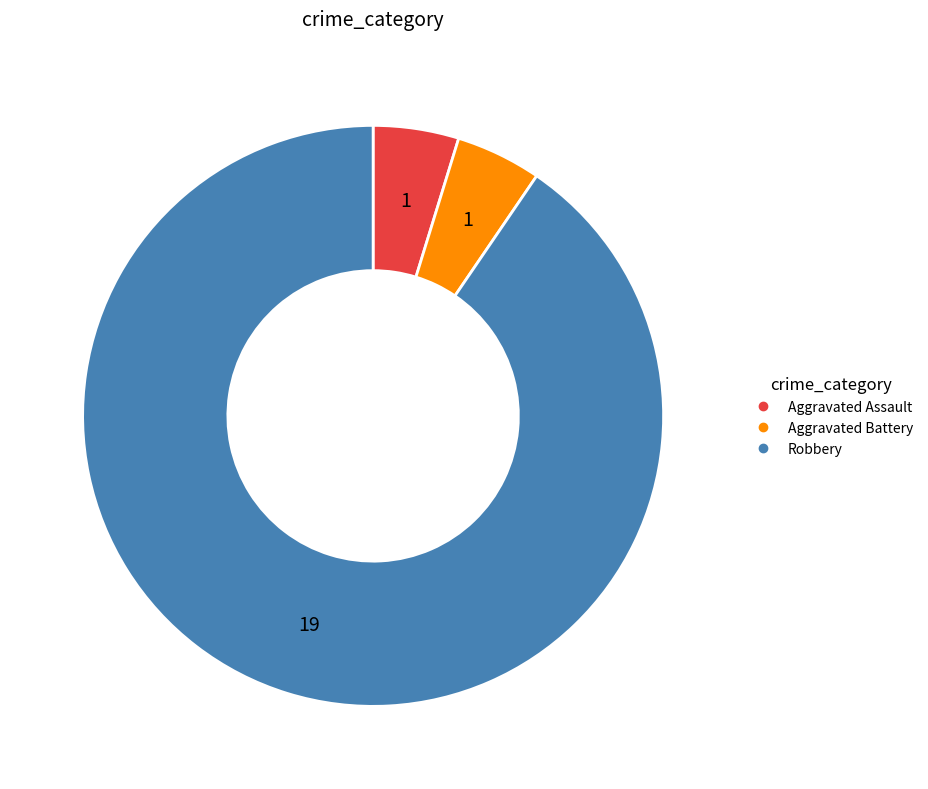

How many slices are in this pie chart?

3